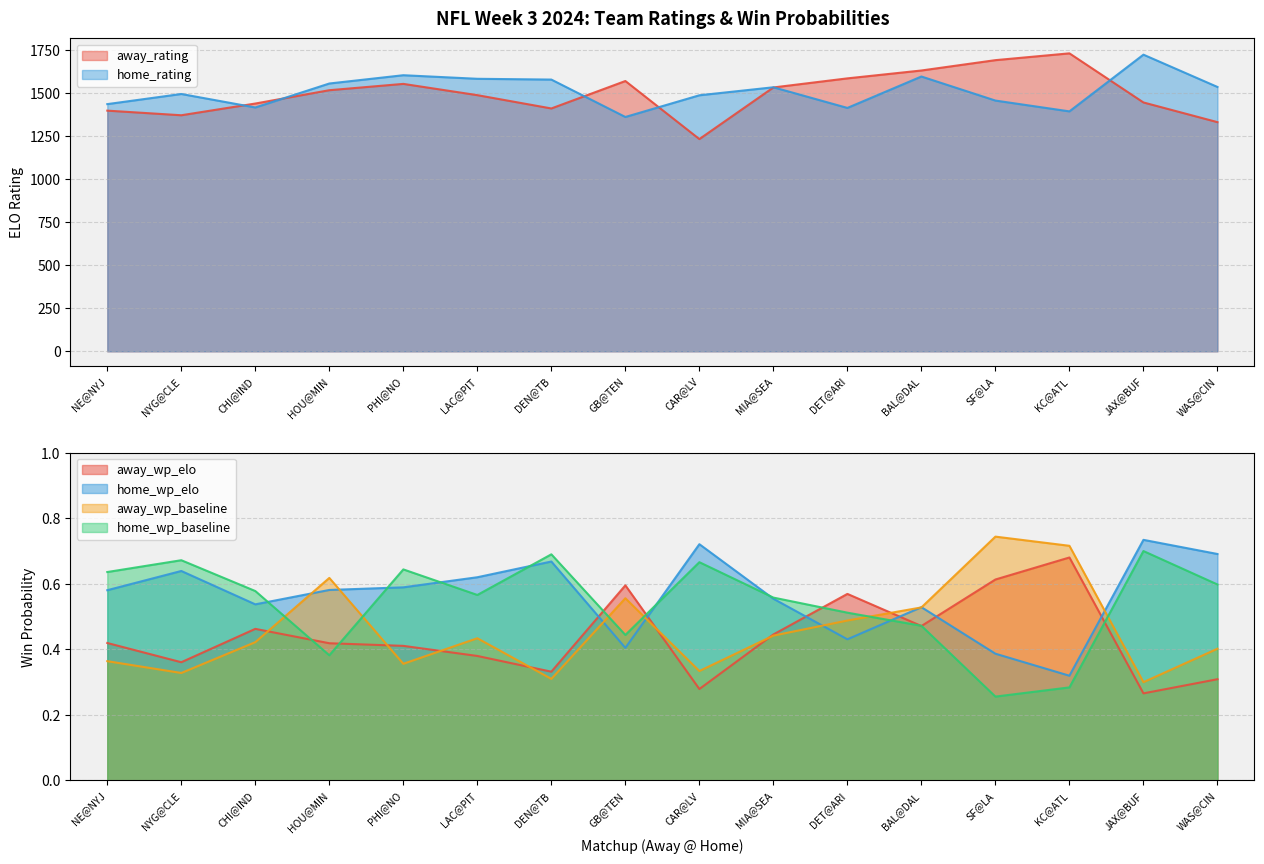

Between which two adjacent categories do away_rating and home_rating first intersect?

NYG@CLE and CHI@IND